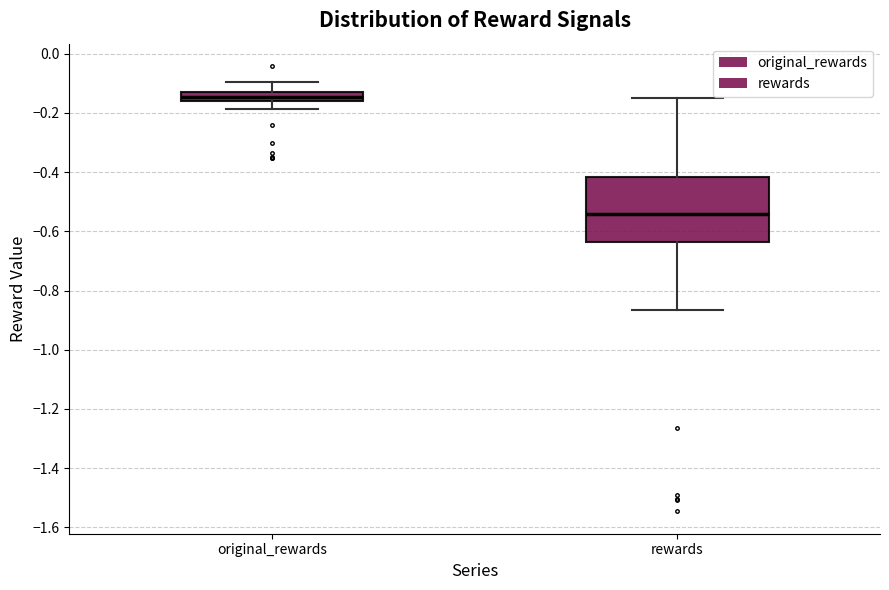

Where does the median line of the box for original_rewards sit on the y-axis? The values are not printed on the chart, so give them approximately, as read against the axis.

-0.14